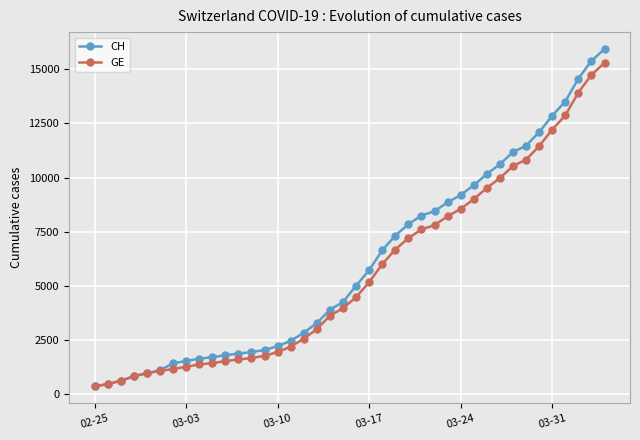

Which series has the largest range (max minus min)?

CH